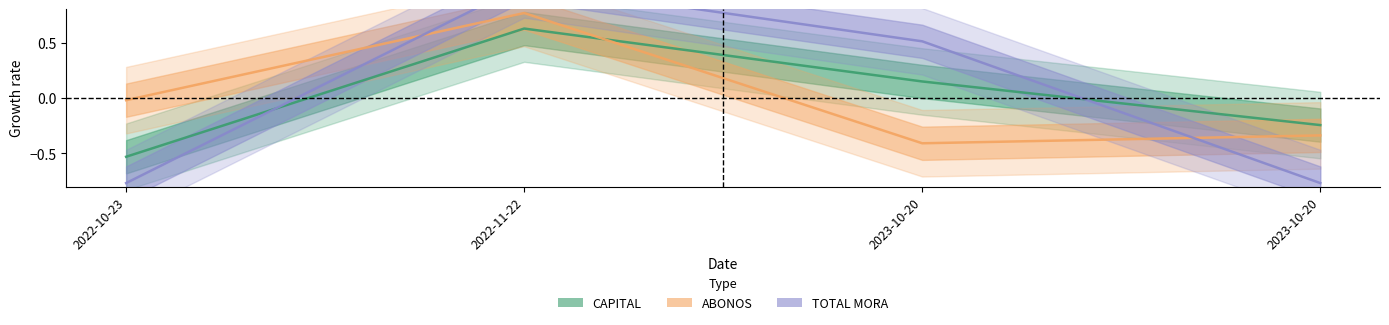

What is the sum of the CAPITAL values at 2022-11-22 and 2023-10-20?

0.8